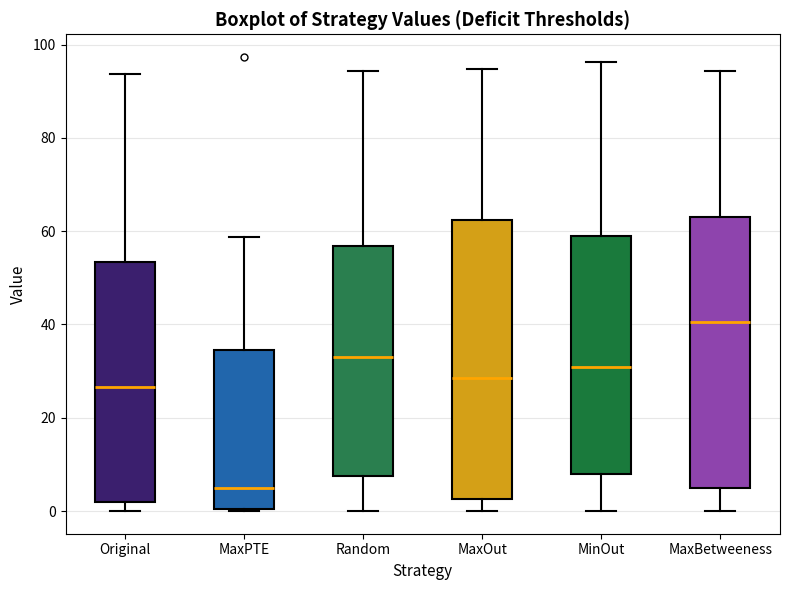

Reading left to right, read every box against the y-axis: the position of its median line, the range the box covers, and the ends of its whiskers. The values are not printed on the chart, so give them approximately, as read against the axis.

Original: median 26, box 2 to 54, whiskers 0 to 94
MaxPTE: median 4, box 0 to 34, whiskers 0 to 58
Random: median 32, box 8 to 56, whiskers 0 to 94
MaxOut: median 28, box 2 to 62, whiskers 0 to 94
MinOut: median 30, box 8 to 58, whiskers 0 to 96
MaxBetweeness: median 40, box 4 to 62, whiskers 0 to 94